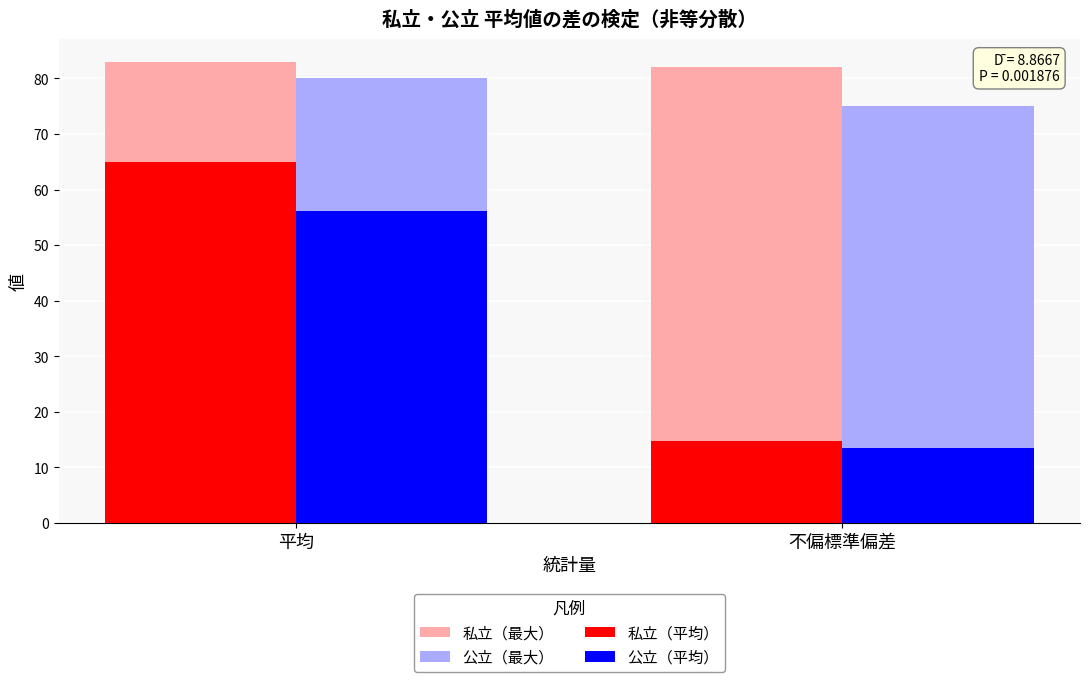

Which series has the largest total across all categories?

私立（最大）